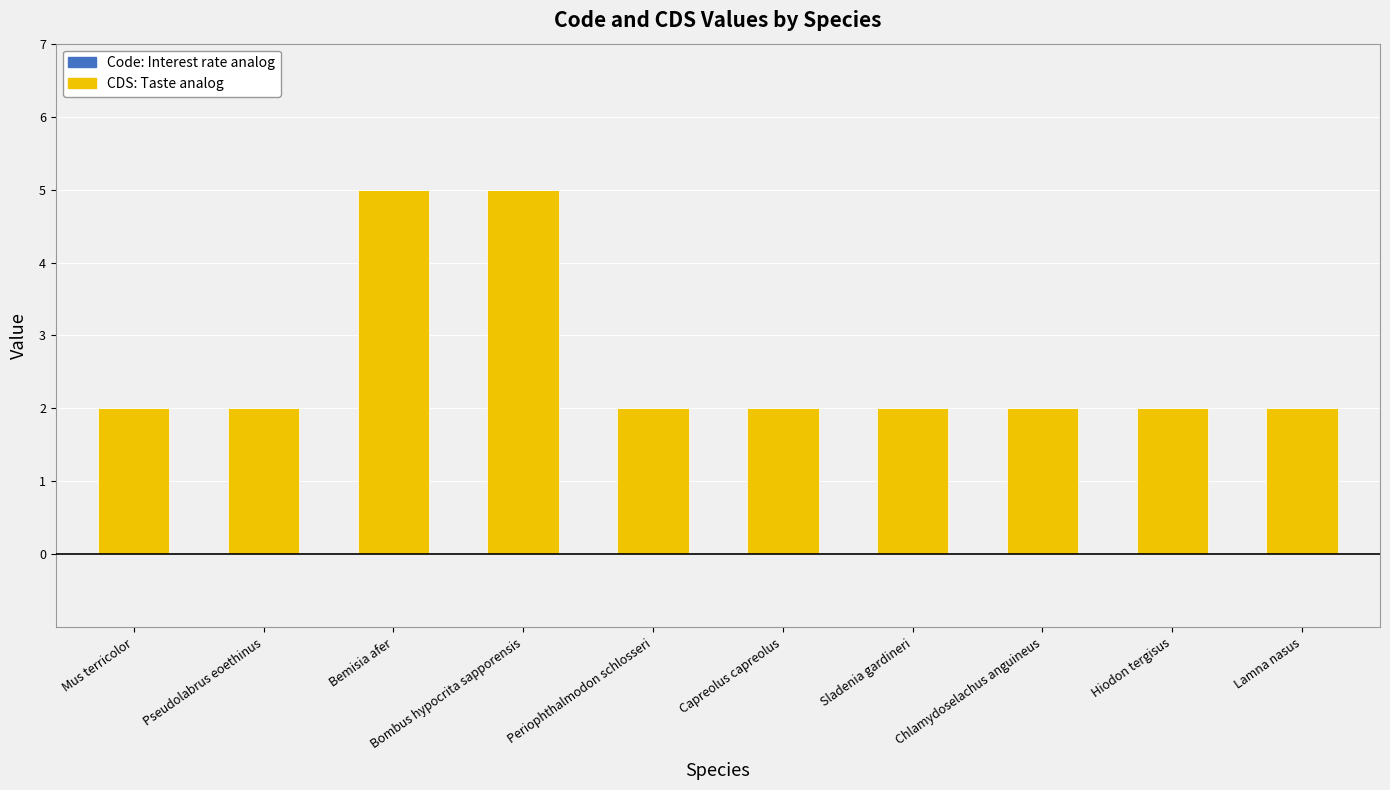

What is the label of the 10th bar from the right?

Mus terricolor